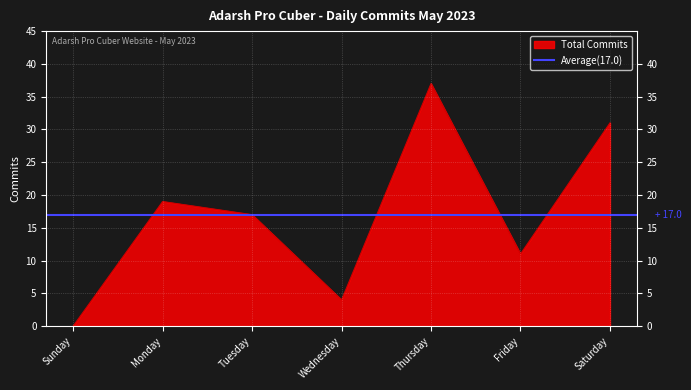

Reading right to left, extract all data points from this chart.

Saturday=31	Friday=11	Thursday=37	Wednesday=4	Tuesday=17	Monday=19	Sunday=0